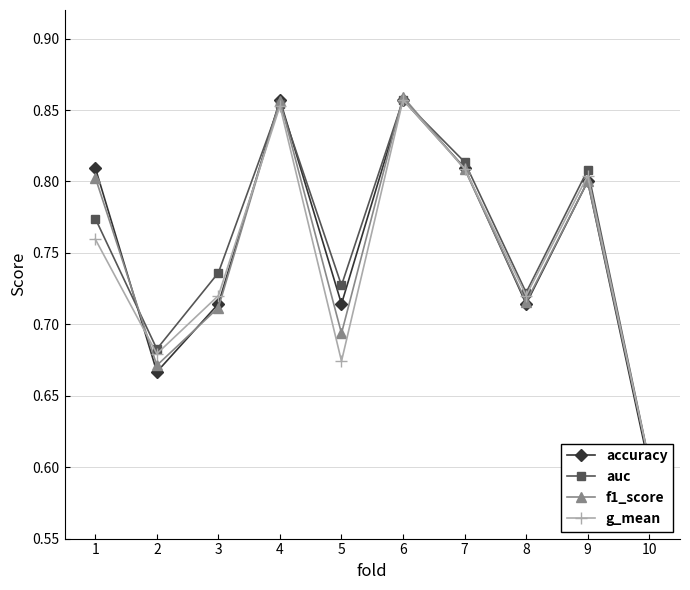

What is the minimum value shown in the chart?

0.6